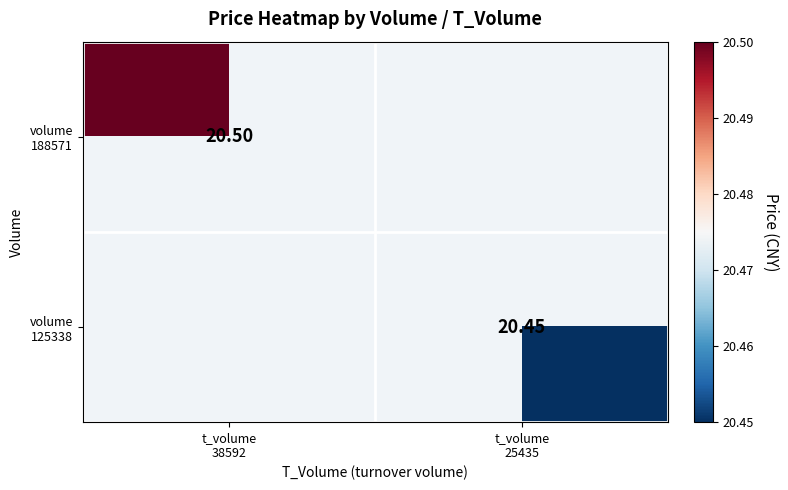

At how many categories does at least one series exceed 20?

2